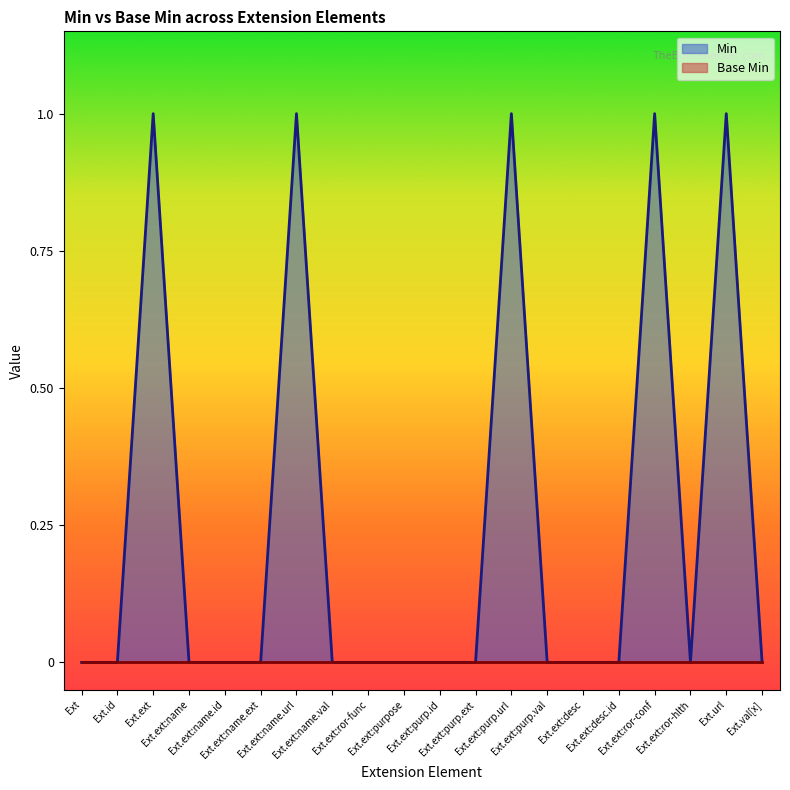

True or false: the data shows 0 at 6.

True